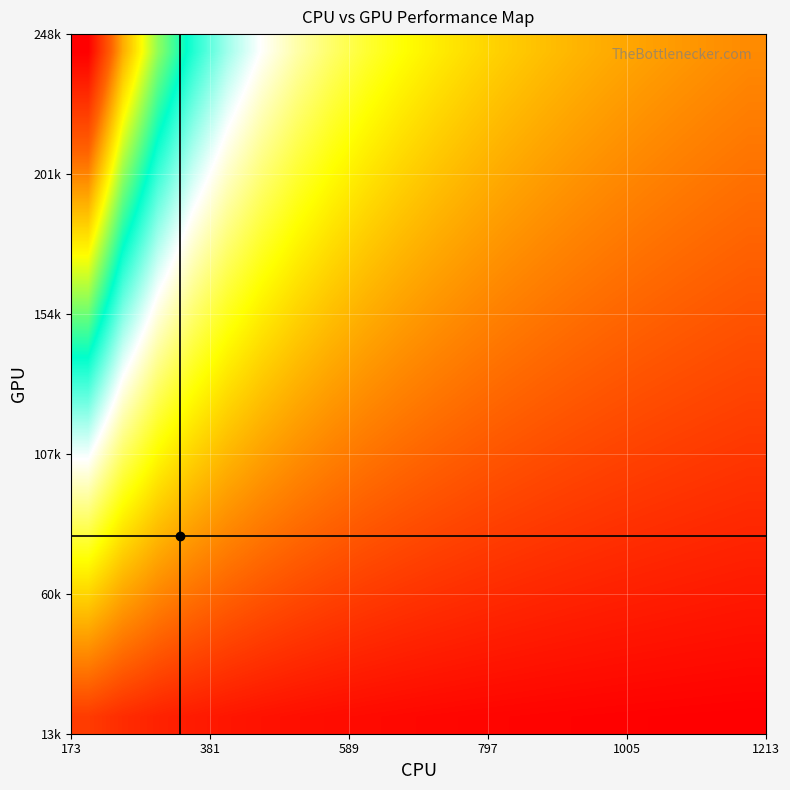

How many distinct data groups are displayed?

20